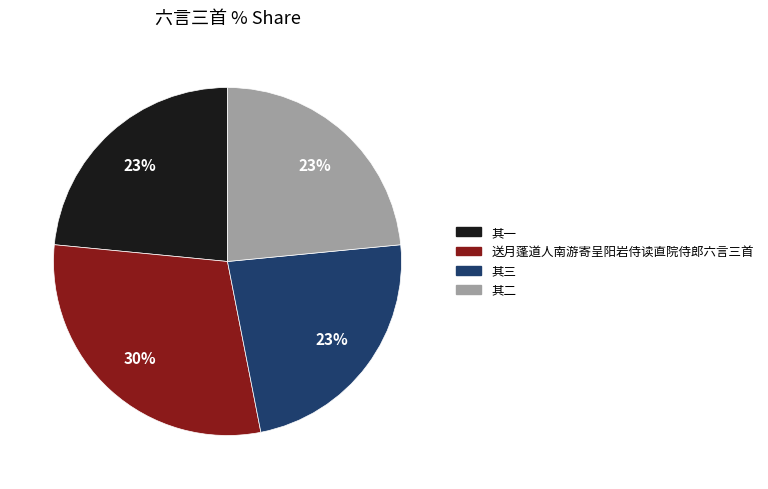

To the nearest percent, what is the average slice percentage?

25%